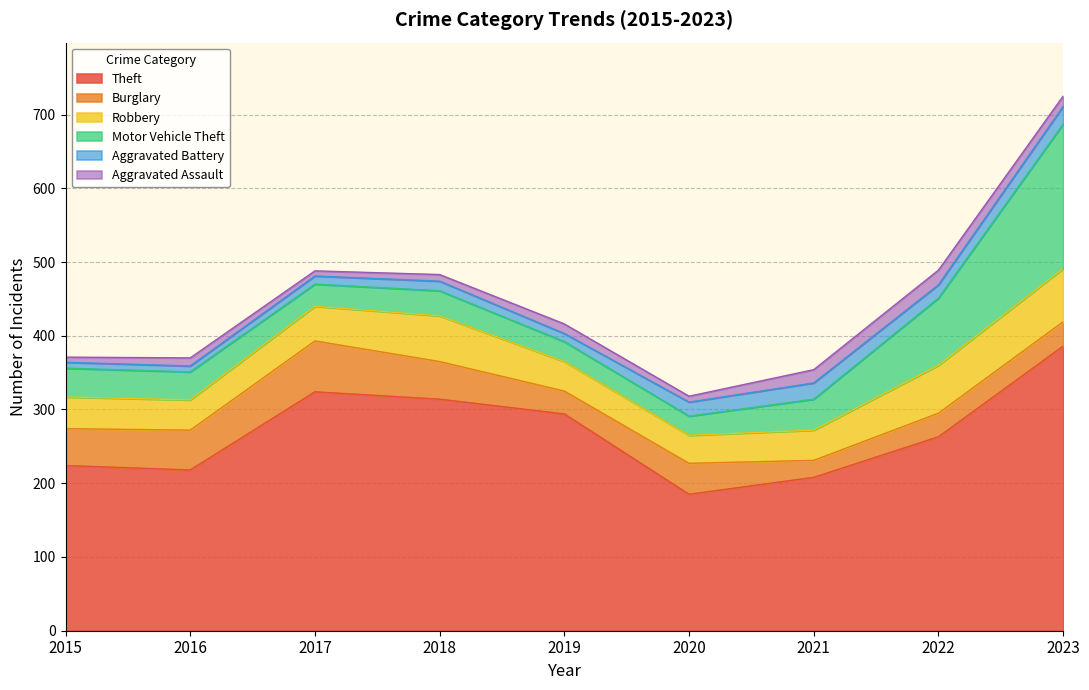

Rank the series at 2019 from highest to lowest value.

Theft, Robbery, Burglary, Motor Vehicle Theft, Aggravated Assault, Aggravated Battery